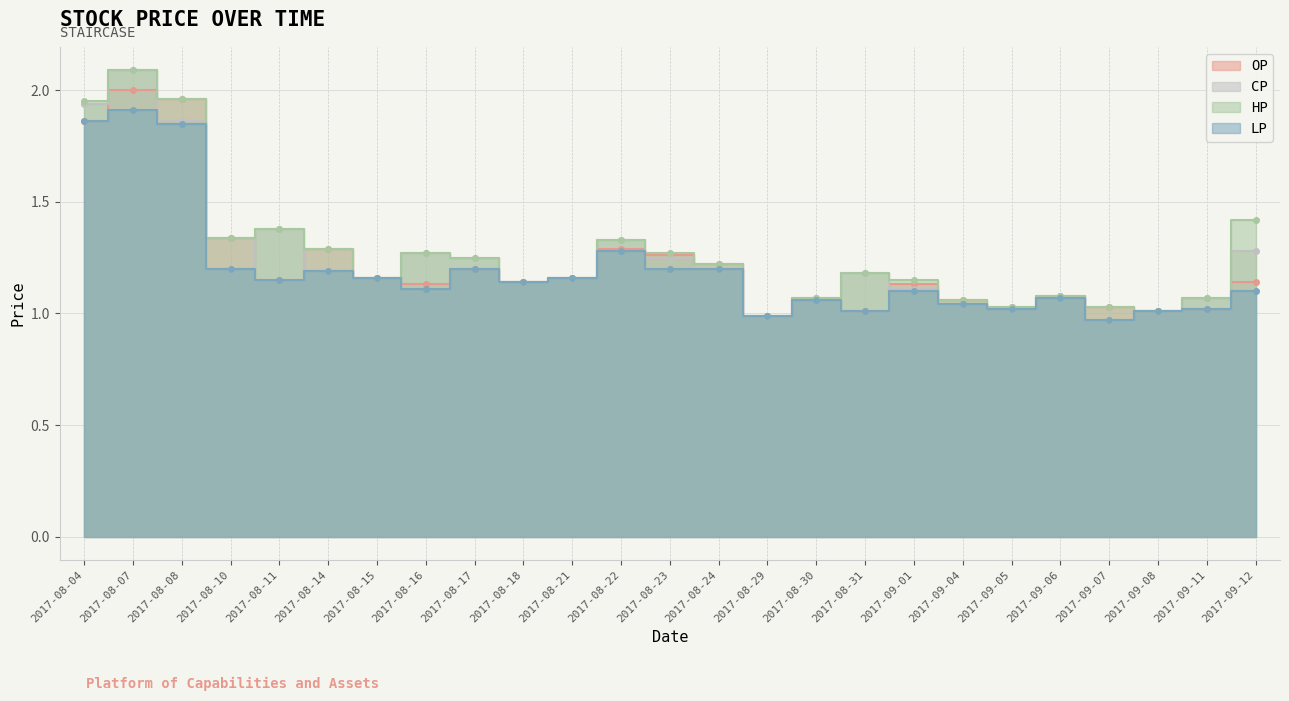

List the series in order of their overall mean, highest first.

HP, CP, OP, LP